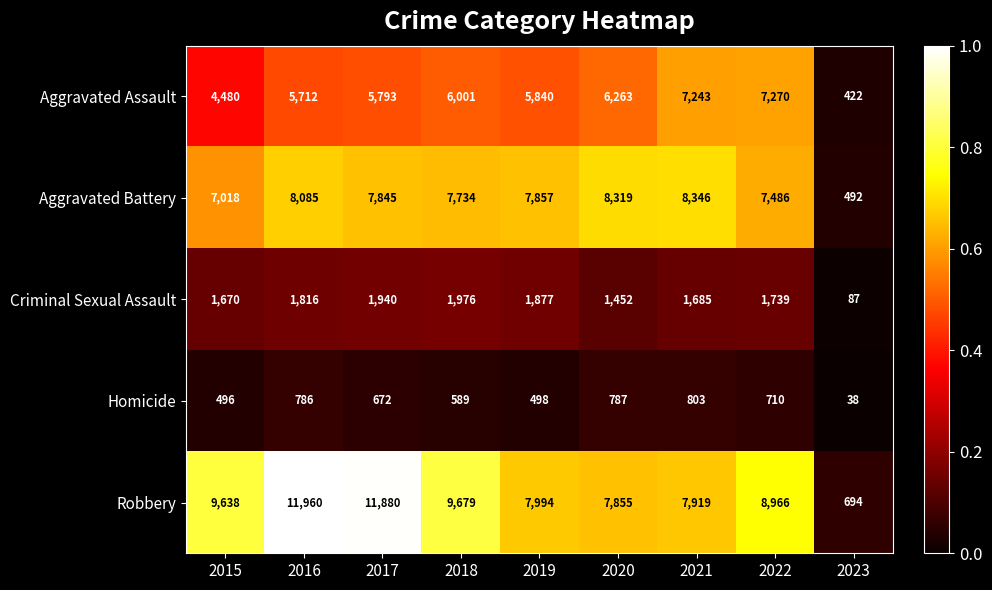

At which label does Robbery first exceed 8966?

2015